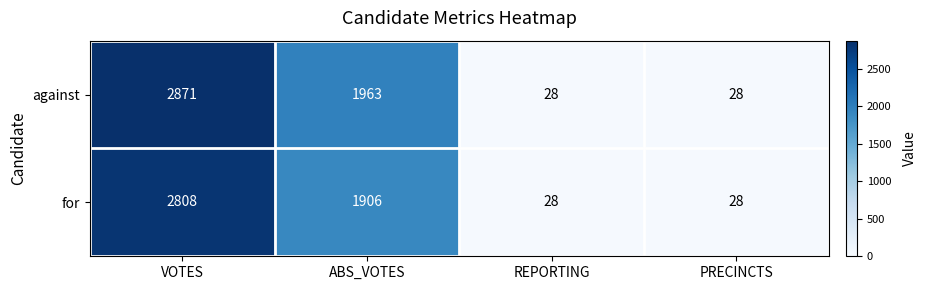

Rank the series at ABS_VOTES from lowest to highest value.

for, against